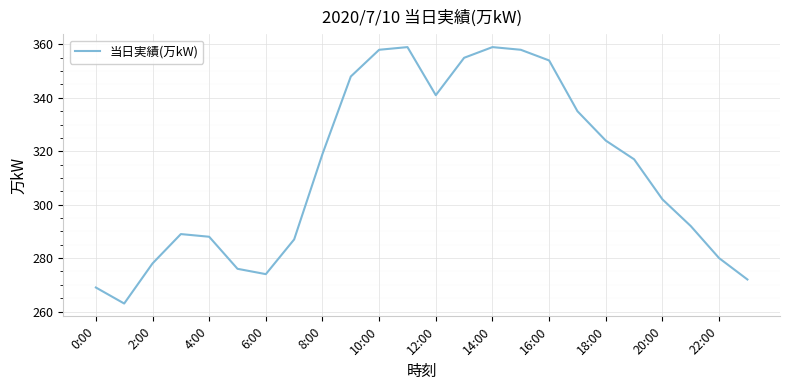

What is the maximum value shown in the chart?

359